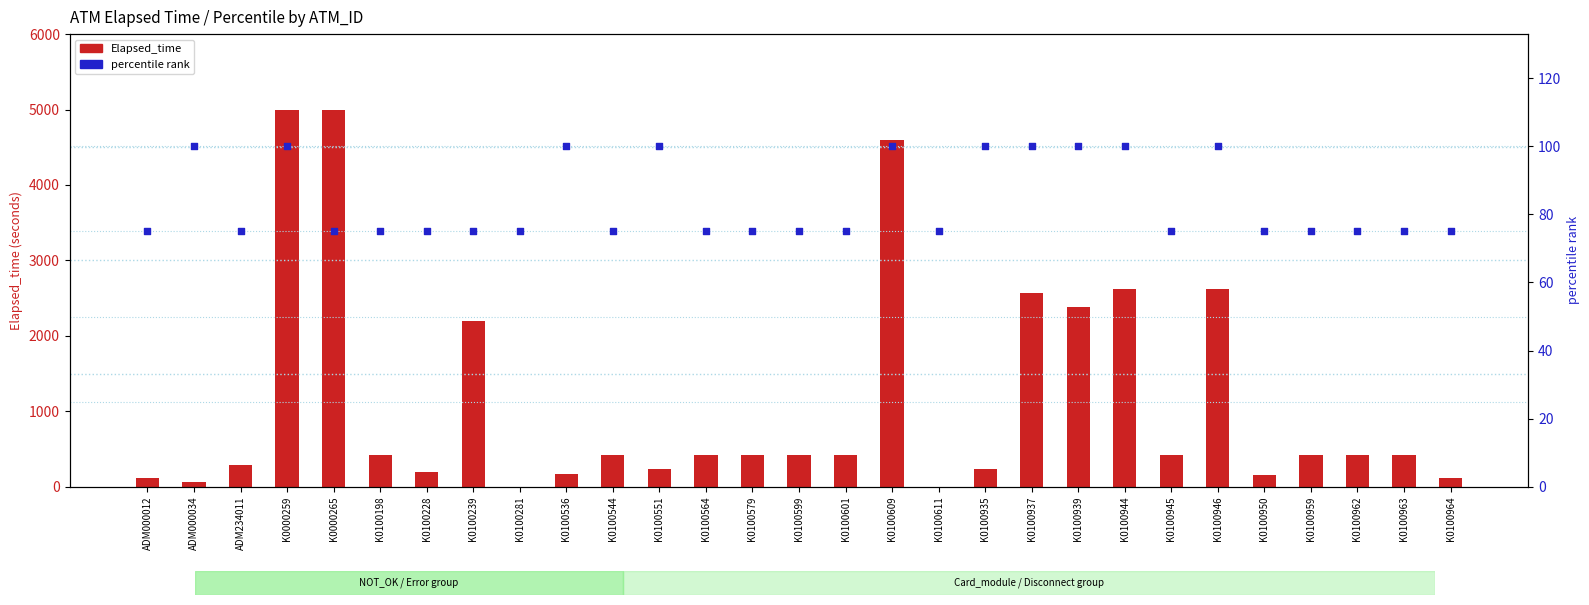

Which series has the largest Y range (max minus min)?

Elapsed_time